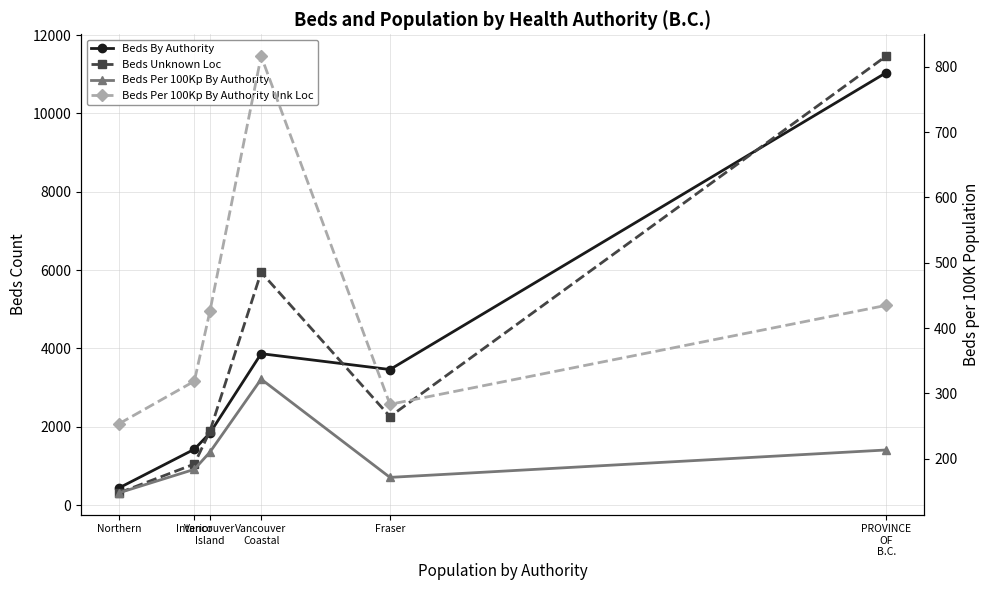

True or false: Beds Unknown Loc and Beds Per 100Kp By Authority Unk Loc cross at least once.

False